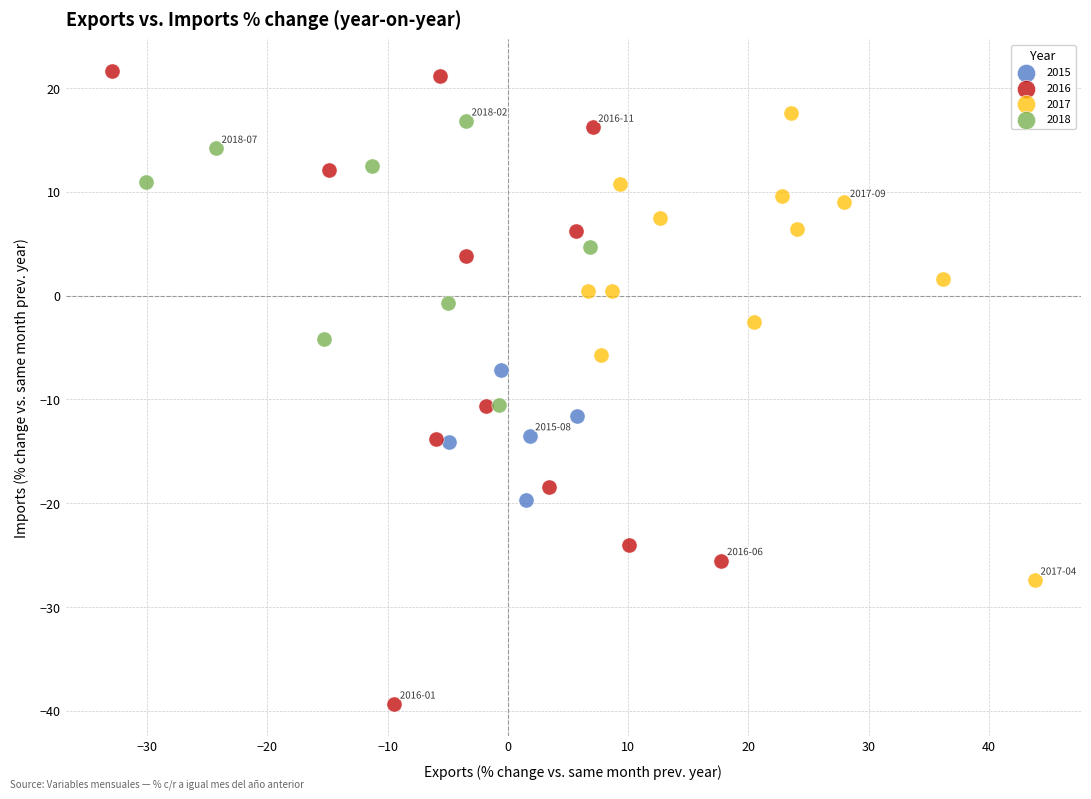

What are all the series names shown in the legend?

2015, 2016, 2017, 2018